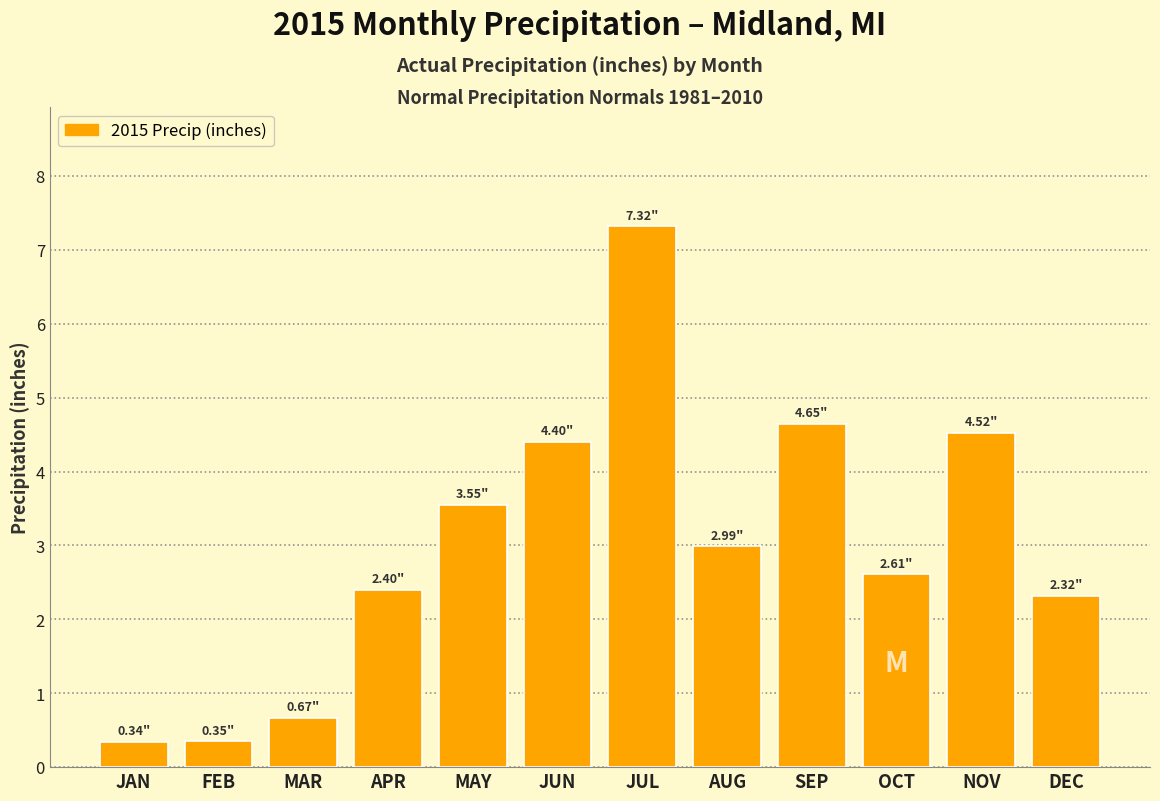

At which label does the data first exceed 2?

APR